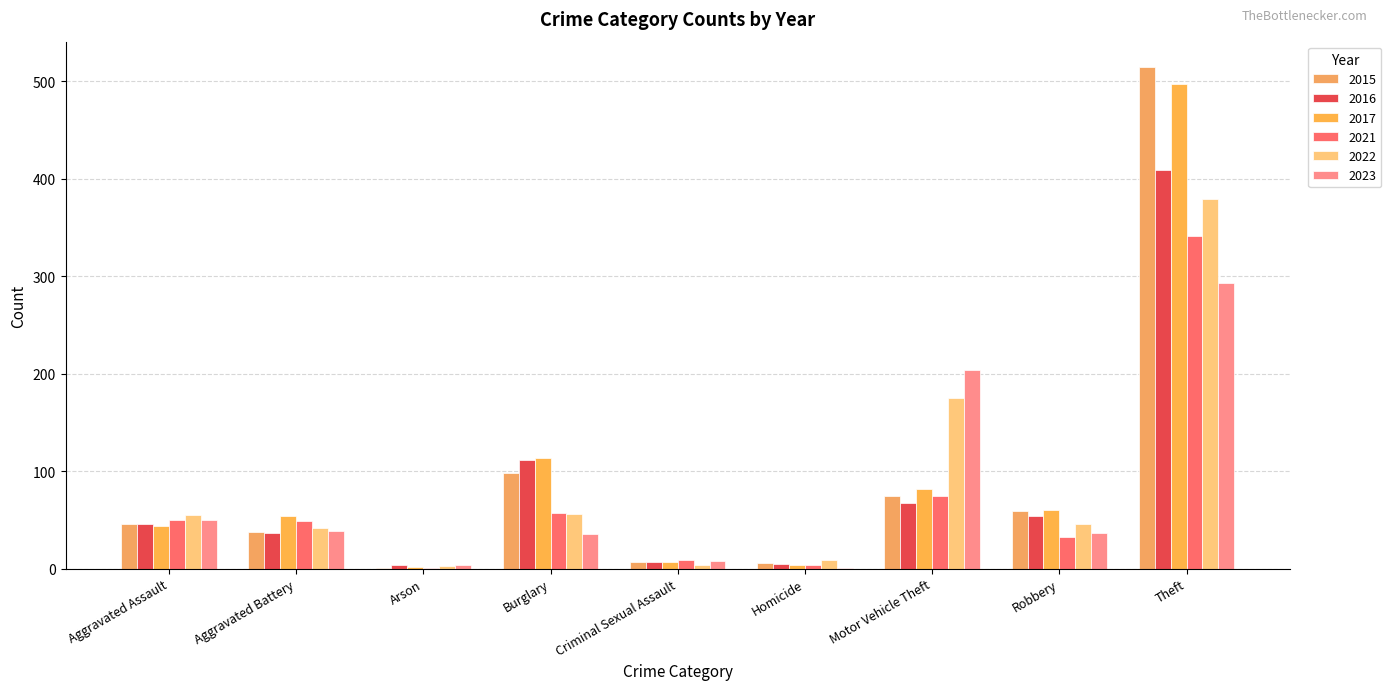

At which label does 2017 reach its minimum?

Arson